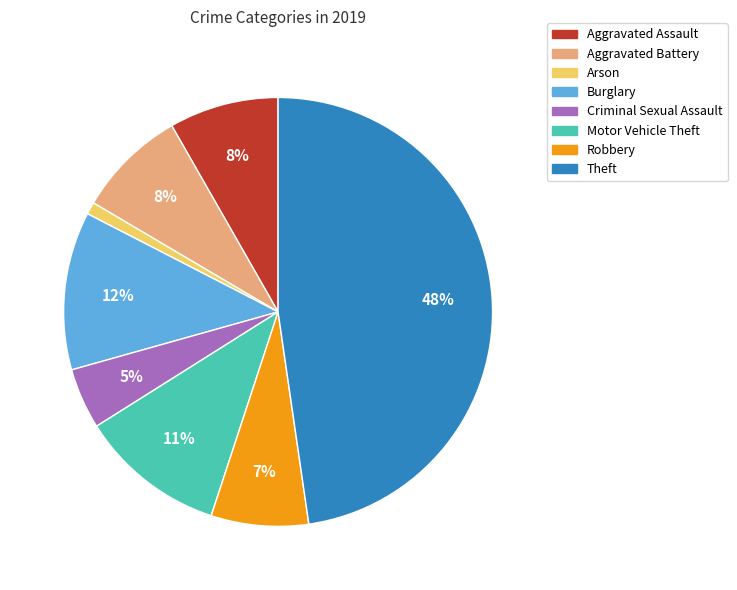

Combined, do Motor Vehicle Theft and Arson account for over 50%?

No